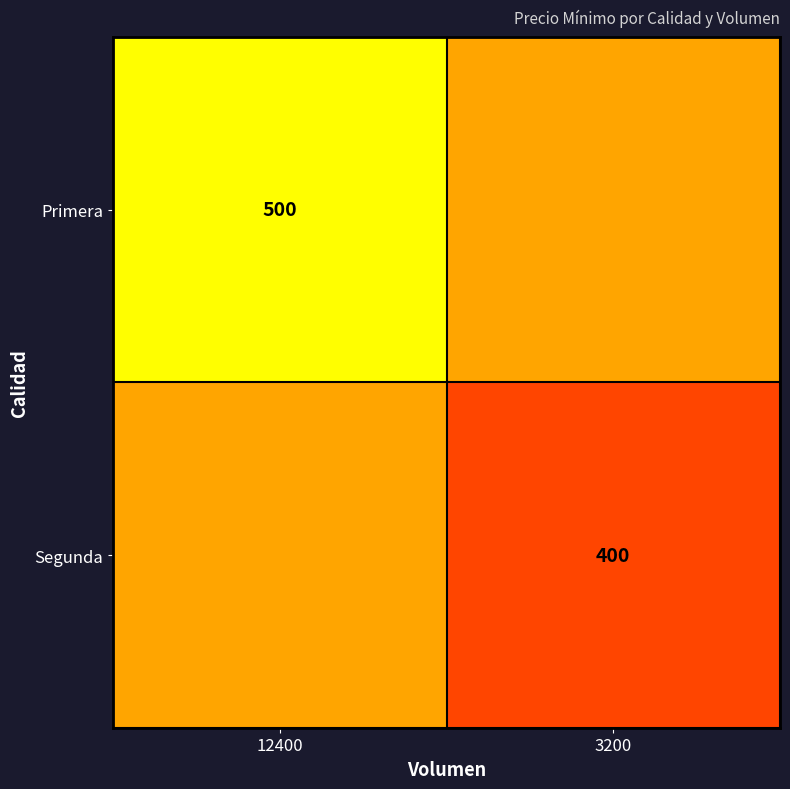

The value of Segunda at 3200 is 150. True or false?

False